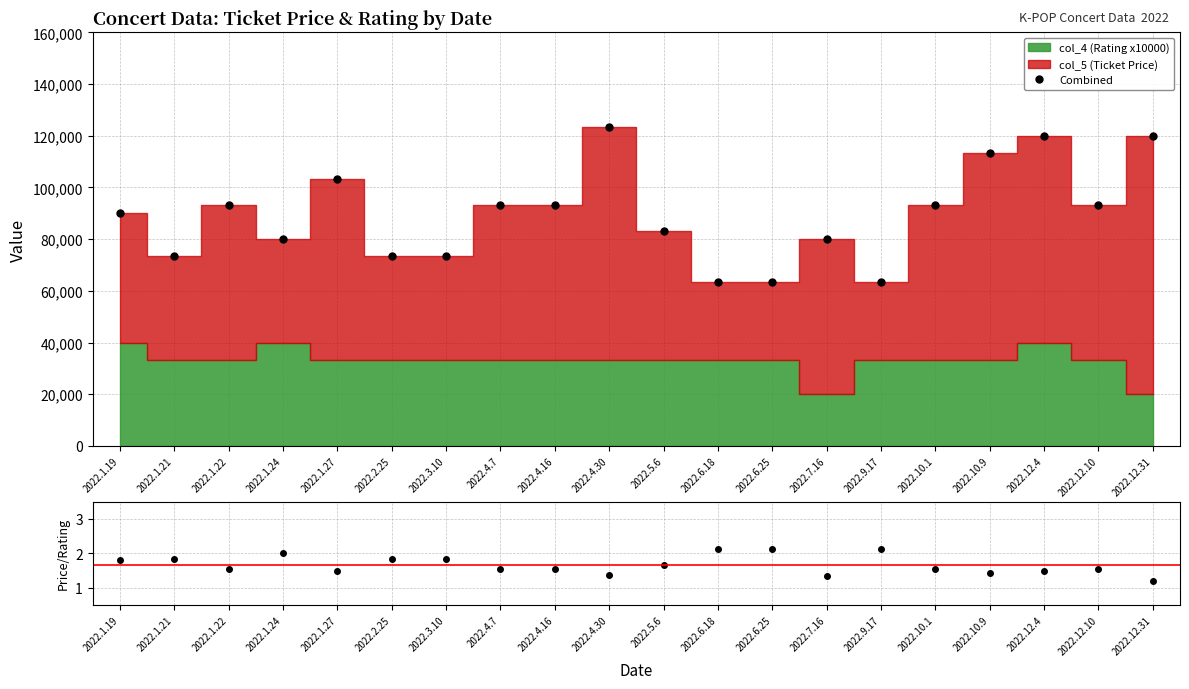

What position from the right is 2022.4.16?

12